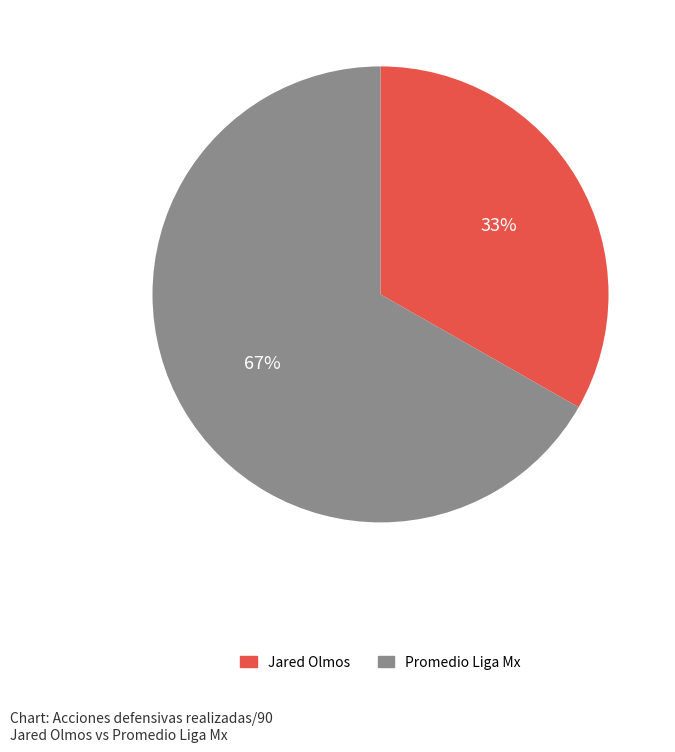

Combined, do Promedio Liga Mx and Jared Olmos account for over 50%?

Yes